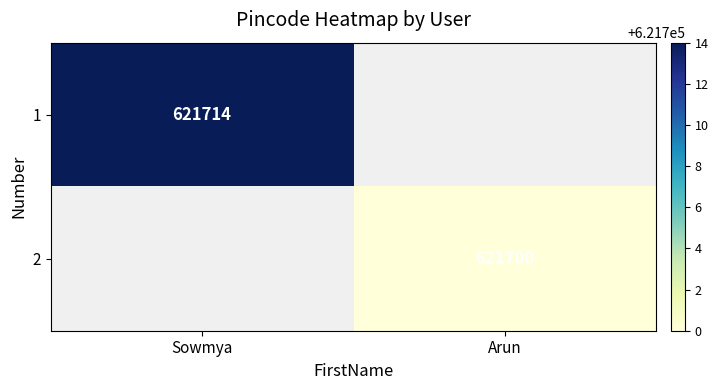

True or false: 1 has a value of 405934 at Sowmya.

False